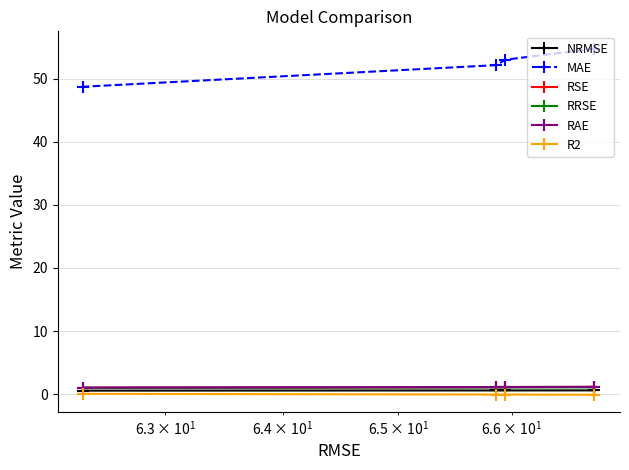

Does the chart have visible grid lines?

Yes